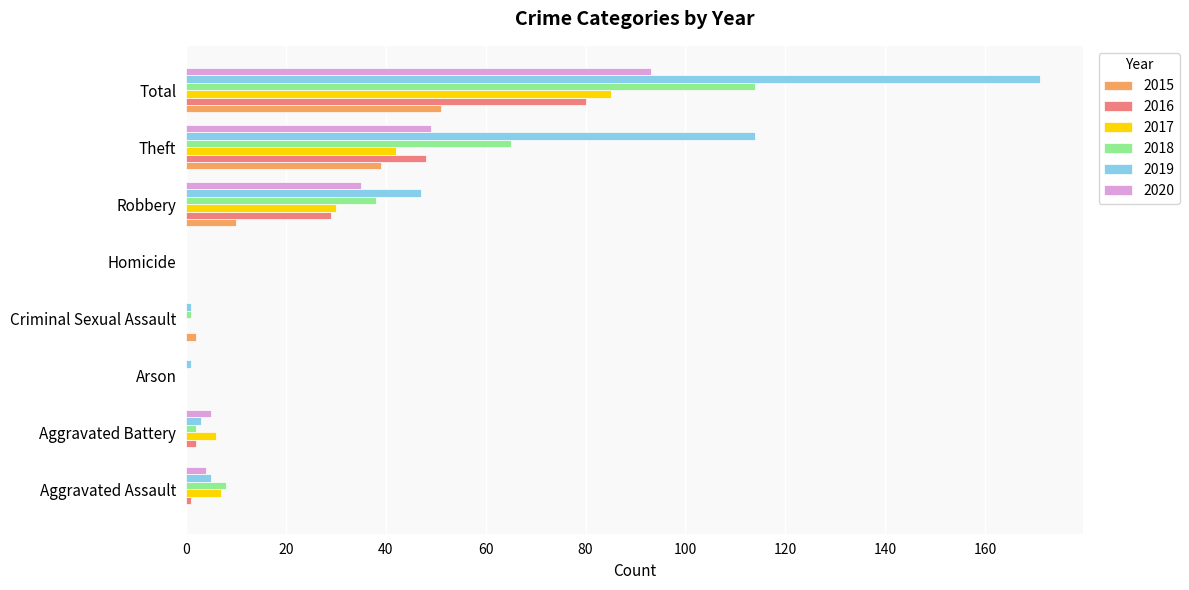

The value of 2016 at Aggravated Assault is 1. True or false?

True